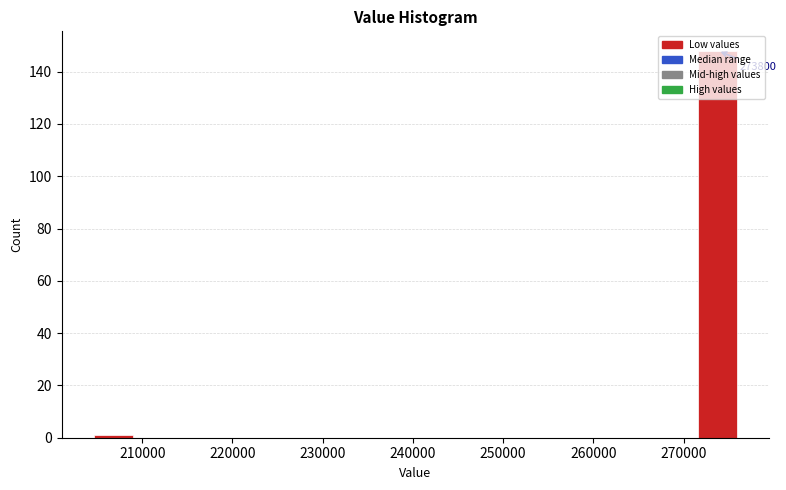

Over which range of the x-axis is the bar tallest?

271000 to 276000